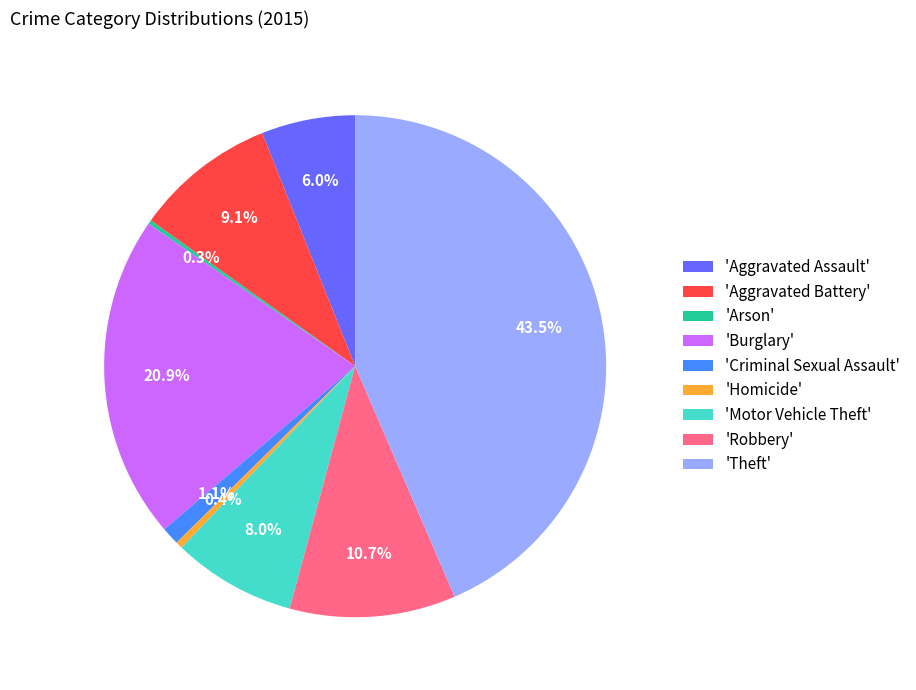

What percentage is NOT represented by 'Motor Vehicle Theft'?

92.0%